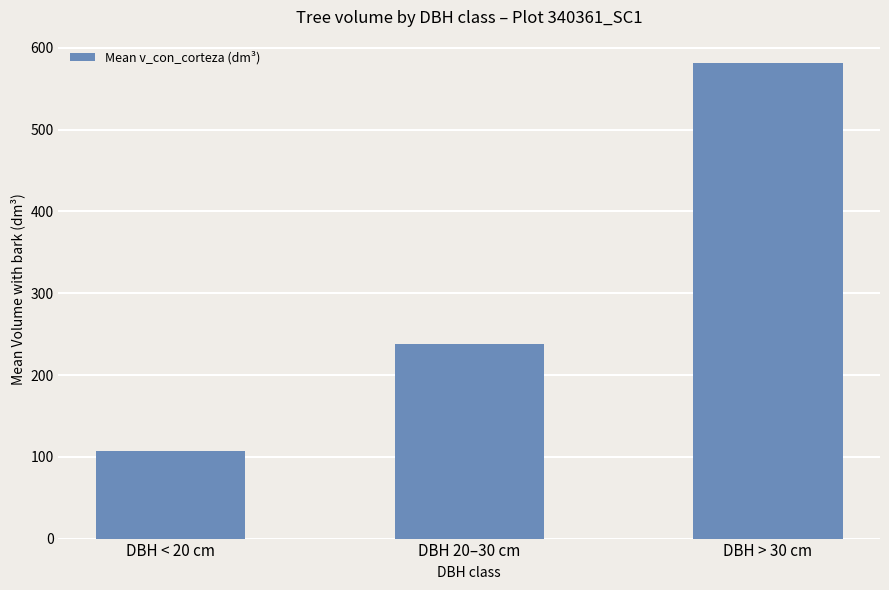

What is the difference between the maximum and minimum values?

474.5